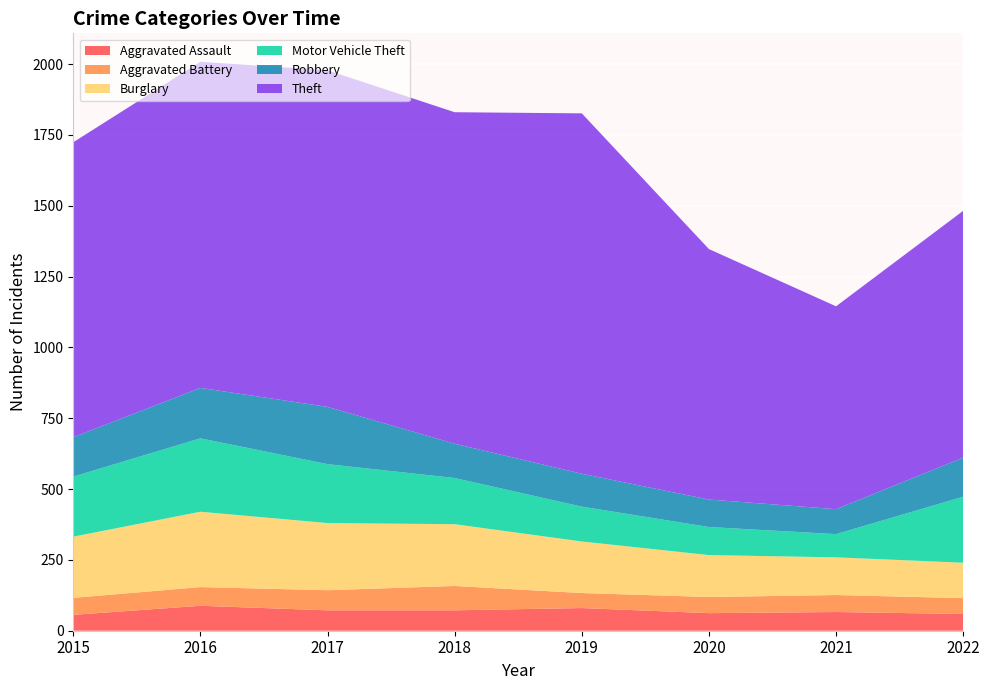

Reading left to right, extract all data points from this chart.

Aggravated Assault: 56	88	72	72	80	62	66	59
Aggravated Battery: 60	66	71	86	53	57	60	56
Burglary: 216	266	237	218	182	148	133	125
Motor Vehicle Theft: 212	259	208	163	123	99	82	233
Robbery: 139	178	202	121	116	97	88	138
Theft: 1041	1151	1188	1170	1272	884	716	871